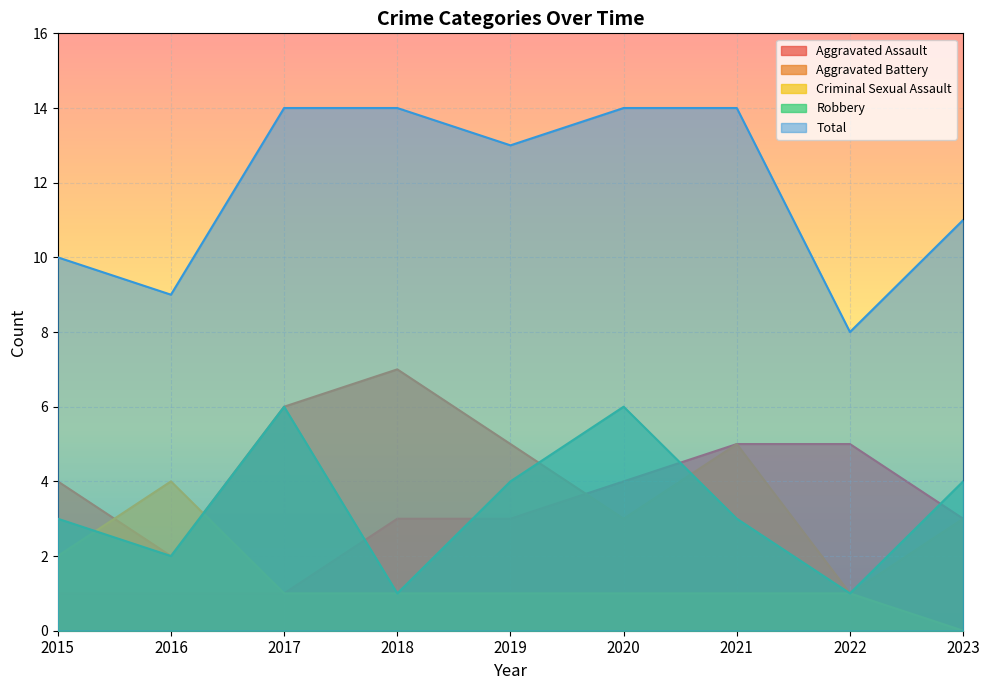

How many distinct data groups are displayed?

5